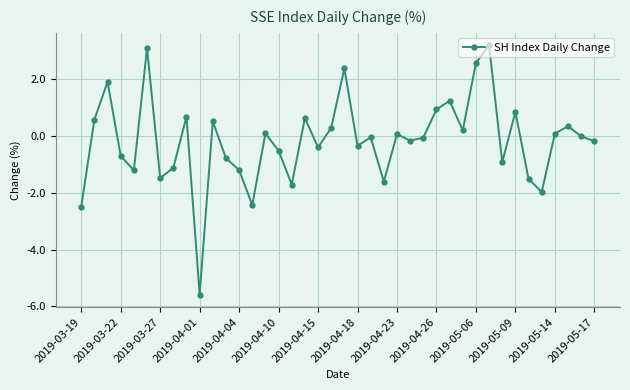

What is the maximum value shown in the chart?

3.2